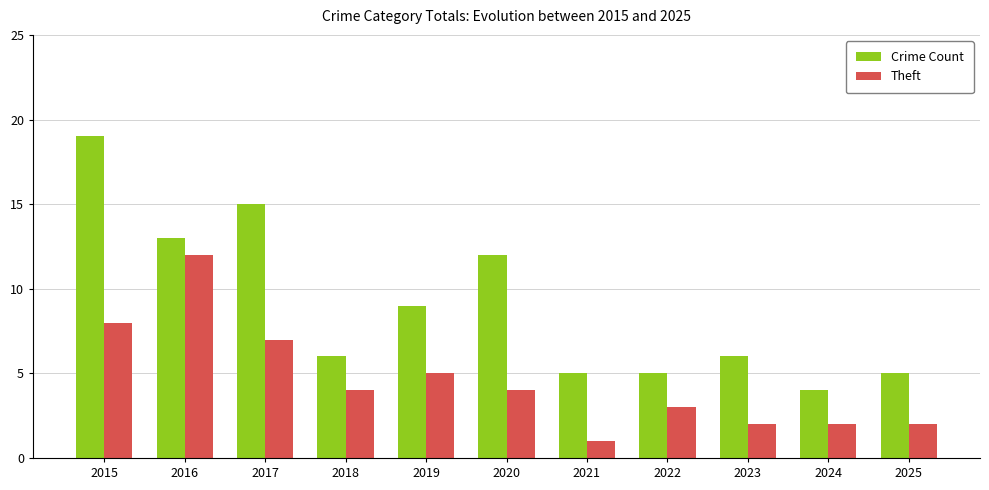

How many bars are there in each group?

2